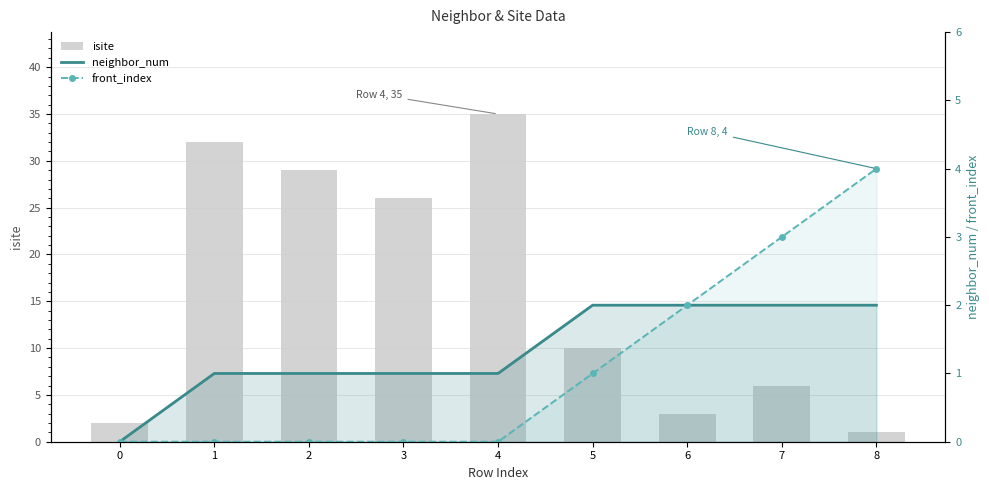

Which has a higher value, 6 or 5?

5